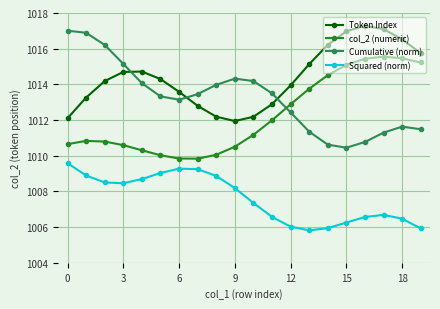

How many series are shown in this chart?

4